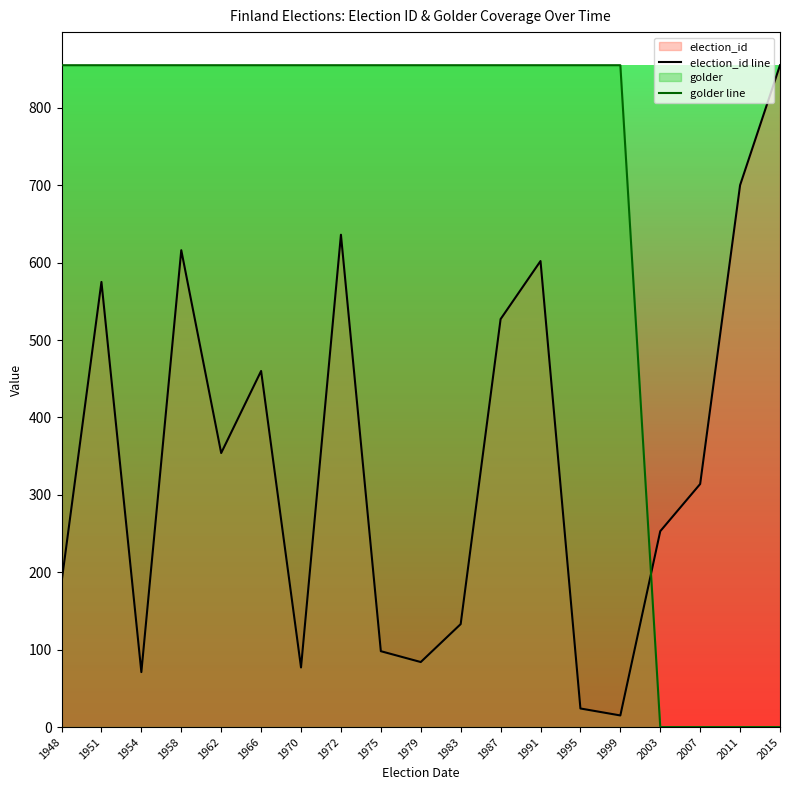

The golder line series shows 855 at 1970. True or false?

True